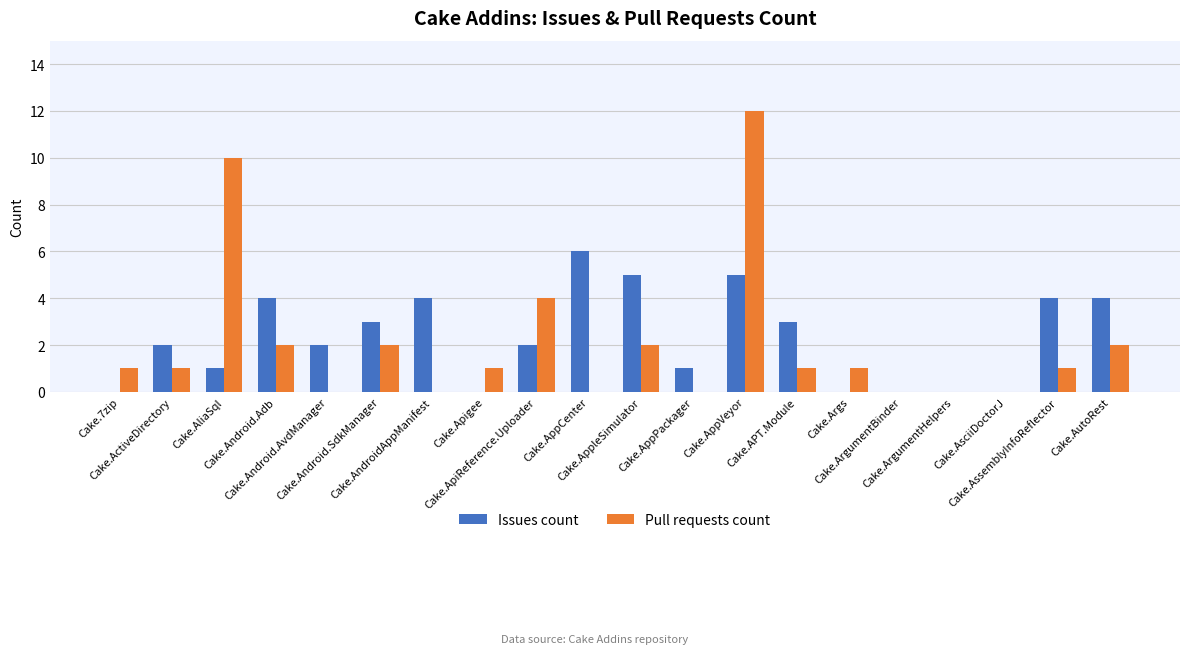

The value of Pull requests count at Cake.Android.Adb is 2. True or false?

True